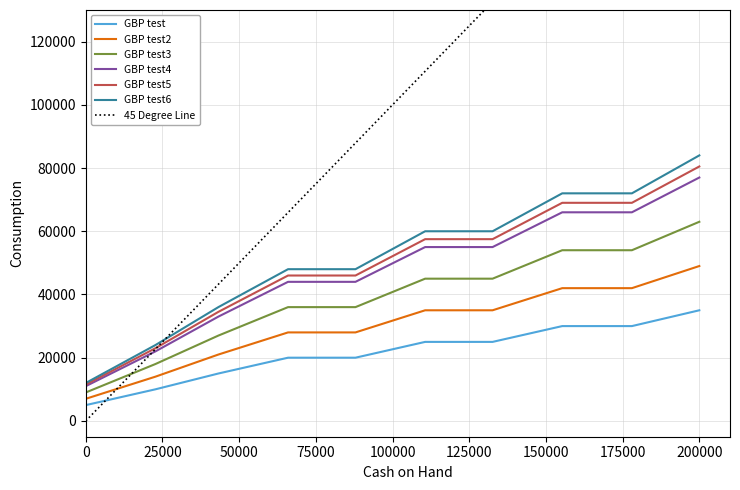

Does the chart have visible grid lines?

Yes